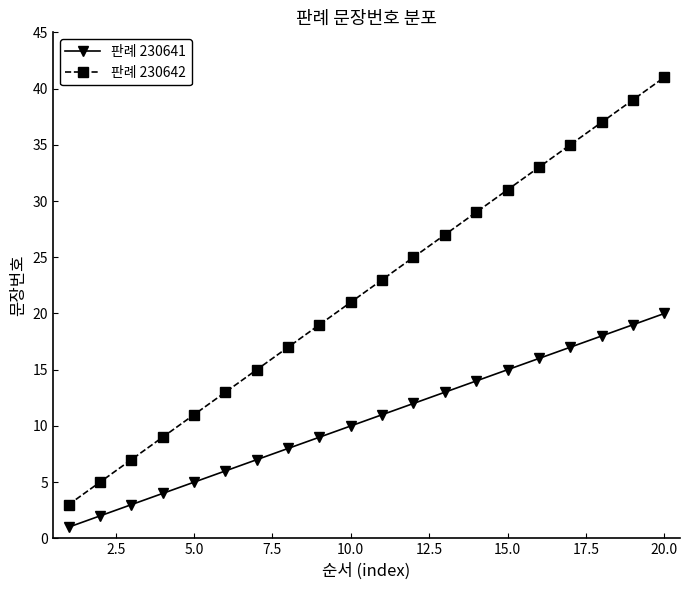

True or false: 판례 230641 and 판례 230642 cross at least once.

False